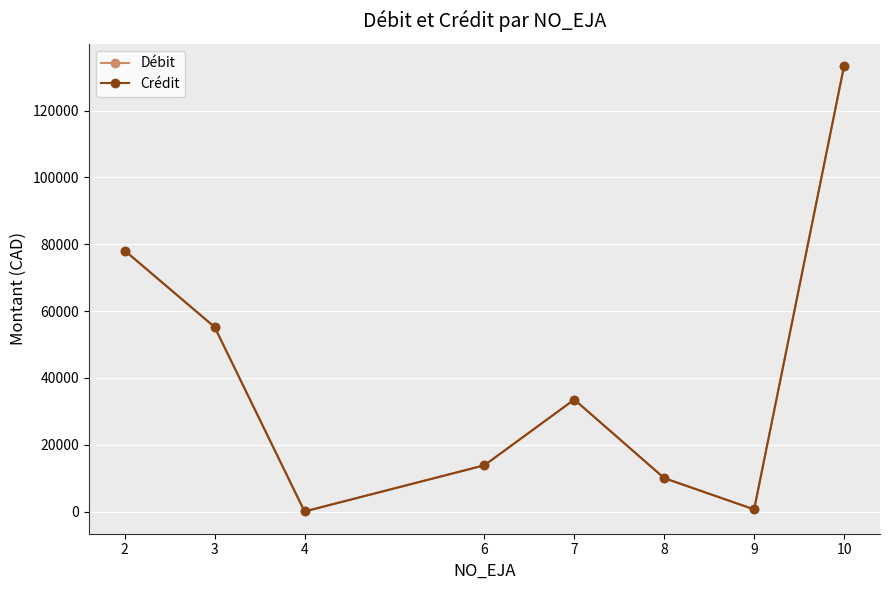

Reading left to right, what are all the values shown in this chart?

Débit: 2=78093.0	3=55200.0	4=25.0	6=13842.1	7=33519.4	8=10000.0	9=636.2	10=133293.0
Crédit: 2=78093.0	3=55200.0	4=25.0	6=13842.1	7=33519.4	8=10000.0	9=636.2	10=133293.0